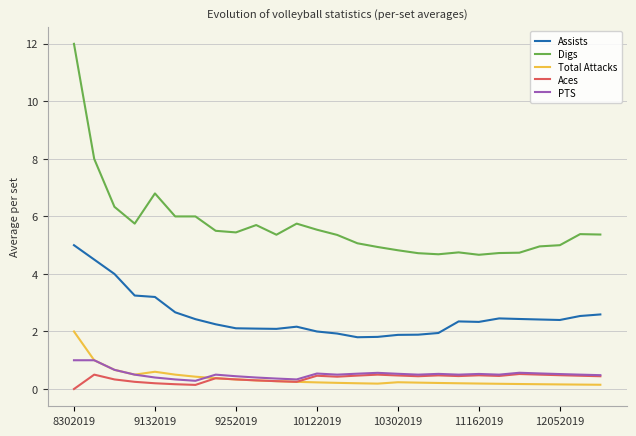

Which series has the largest range (max minus min)?

Digs